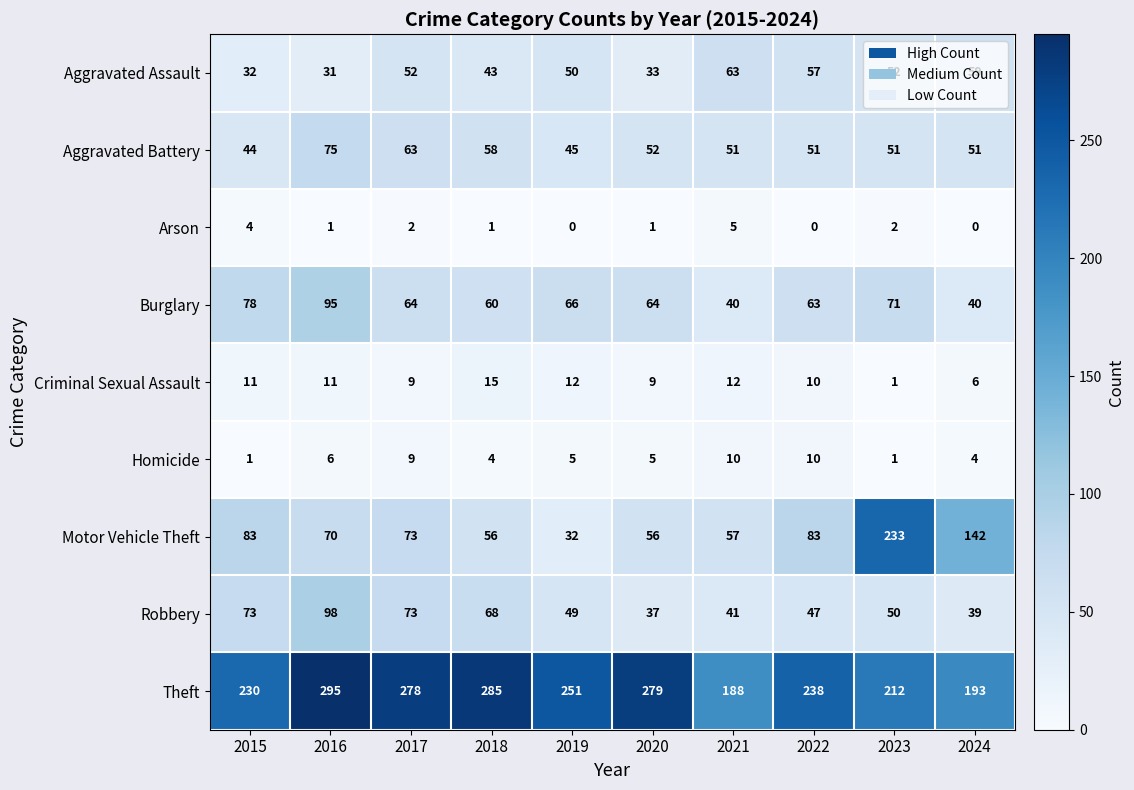

At how many categories does at least one series exceed 192?

9